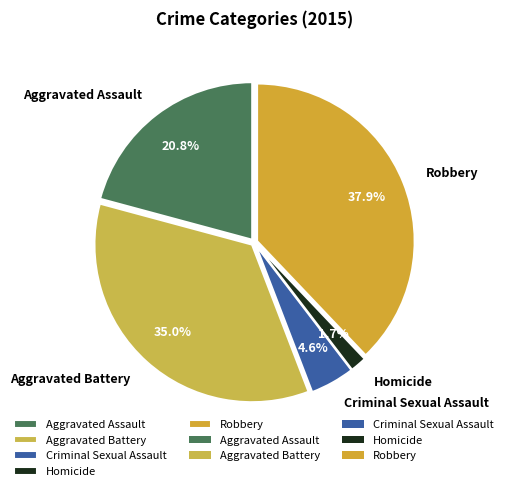

Rank the categories by value from highest to lowest.

Robbery, Aggravated Battery, Aggravated Assault, Criminal Sexual Assault, Homicide